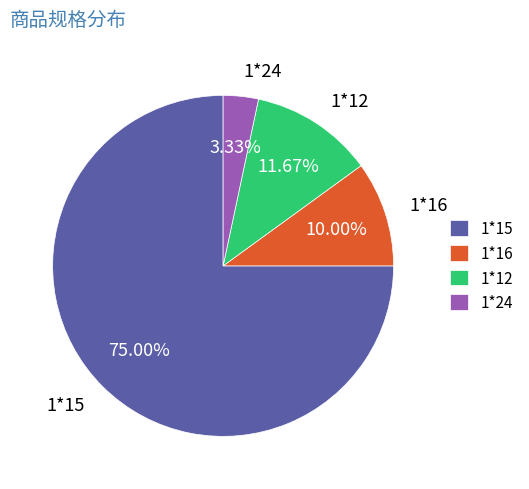

Combined, do 1*24 and 1*15 account for over 50%?

Yes